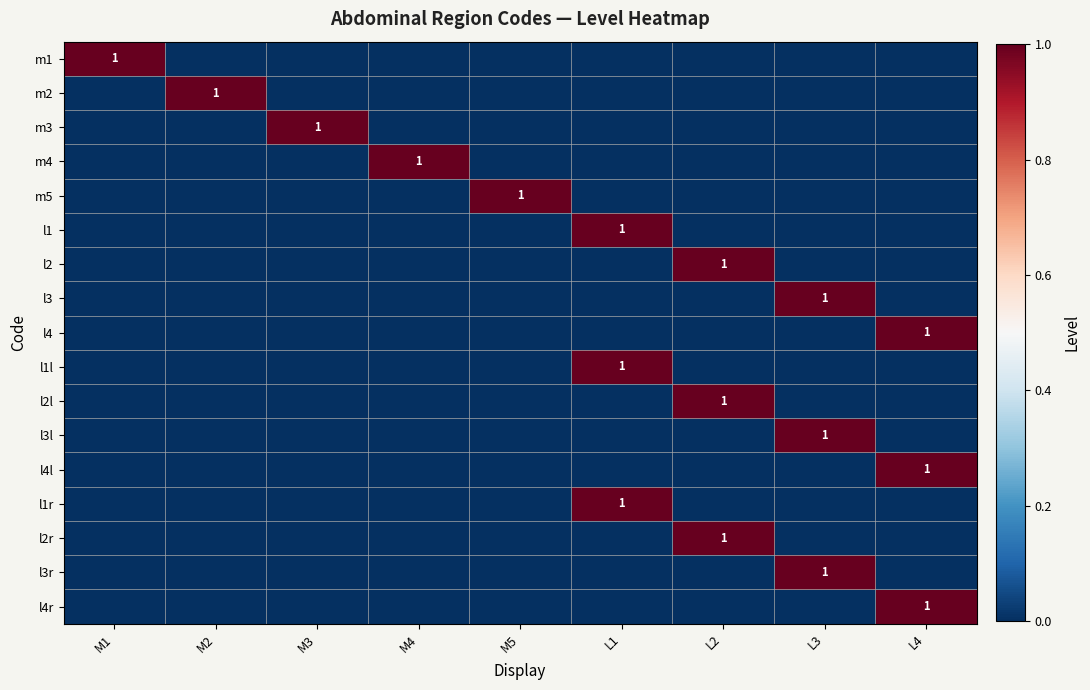

Which label corresponds to the smallest value in the chart?

M2